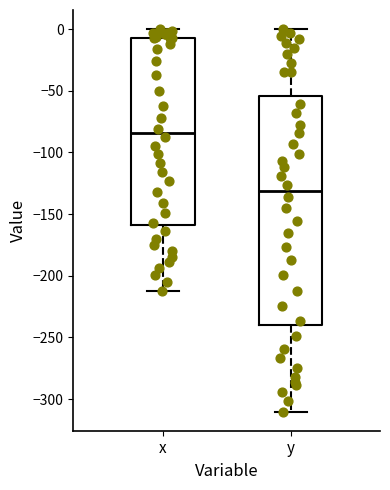

Reading left to right, transcribe this box plot: for each box, give where its median line is, the range the box spans, and where its two whiskers end, as read against the y-axis. The values are not printed on the chart, so give them approximately, as read against the axis.

x: median -85, box -160 to -5, whiskers -215 to 0
y: median -130, box -240 to -55, whiskers -310 to 0